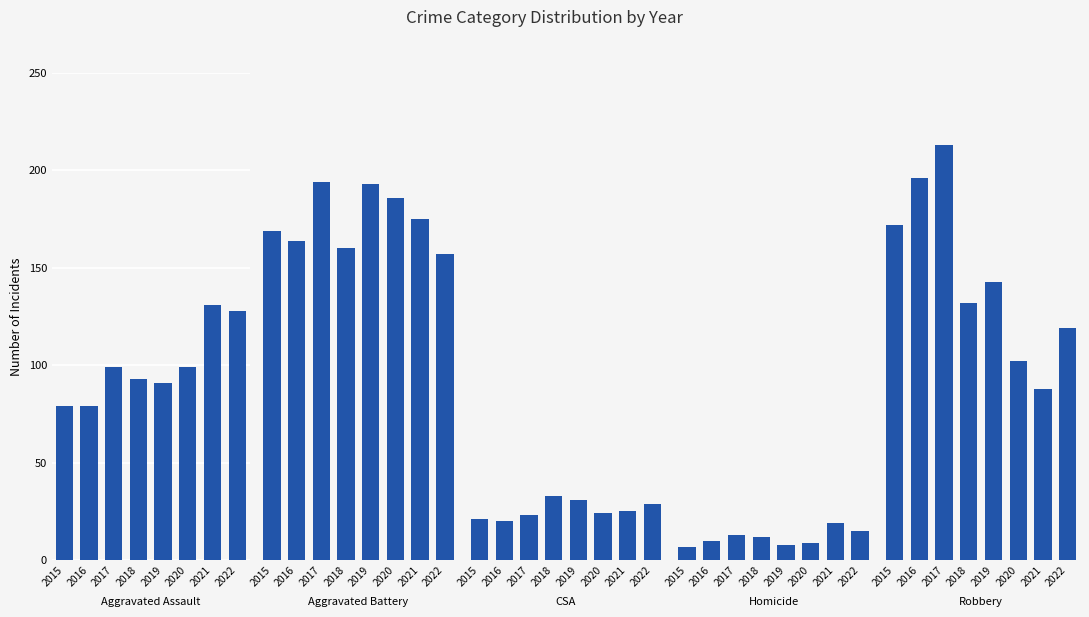

Rank the series at 2016 from highest to lowest value.

Robbery, Aggravated Battery, Aggravated Assault, Criminal Sexual Assault, Homicide